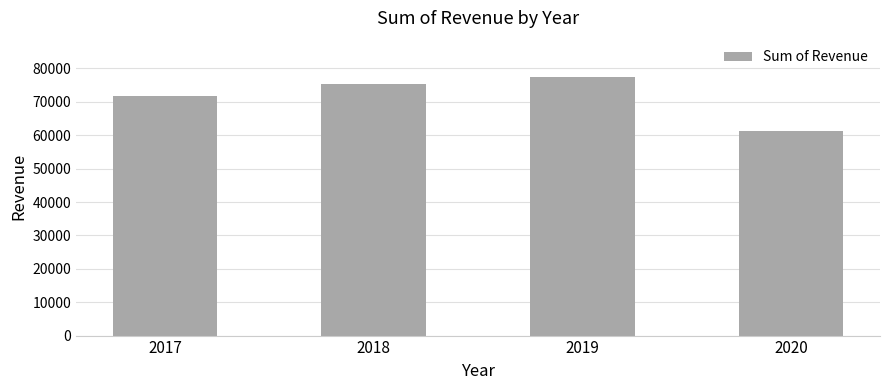

Rank the categories by value from highest to lowest.

2019, 2018, 2017, 2020